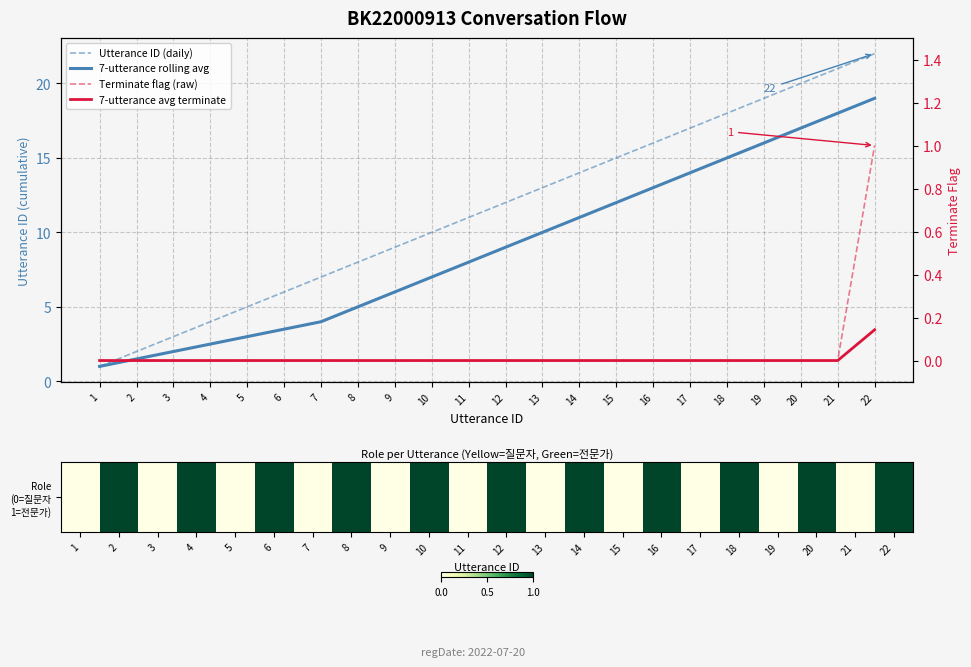

Rank the series at 3 from lowest to highest value.

Terminate flag (raw), 7-utterance avg terminate, Role (0=질문자 1=전문가), 7-utterance rolling avg, Utterance ID (daily)